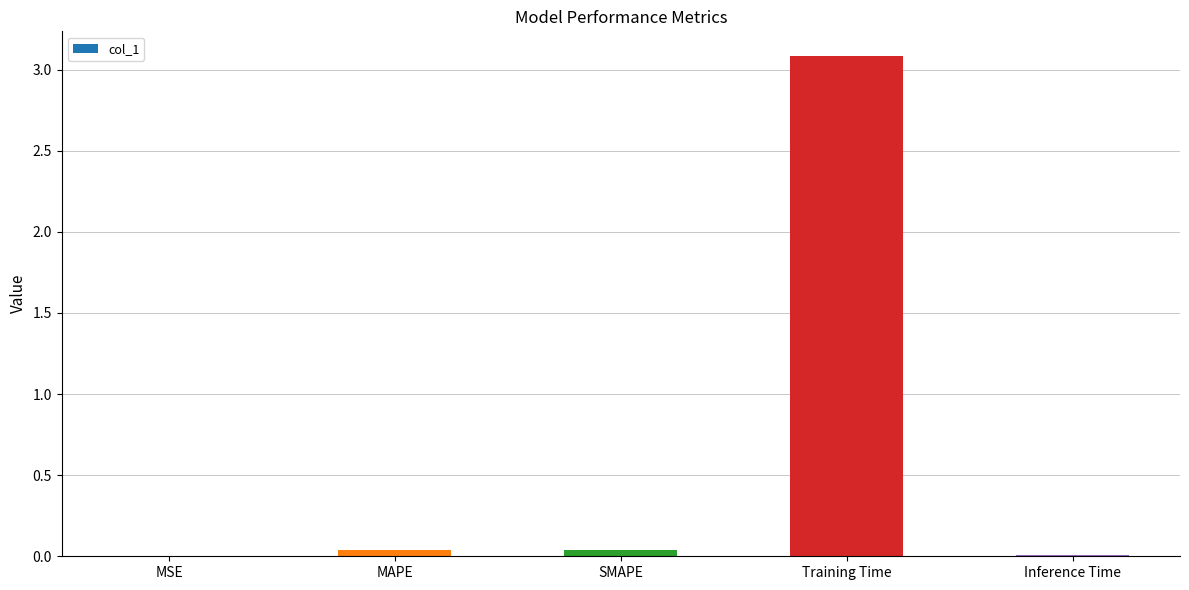

The chart shows a value of 3.1 at Training Time. True or false?

True